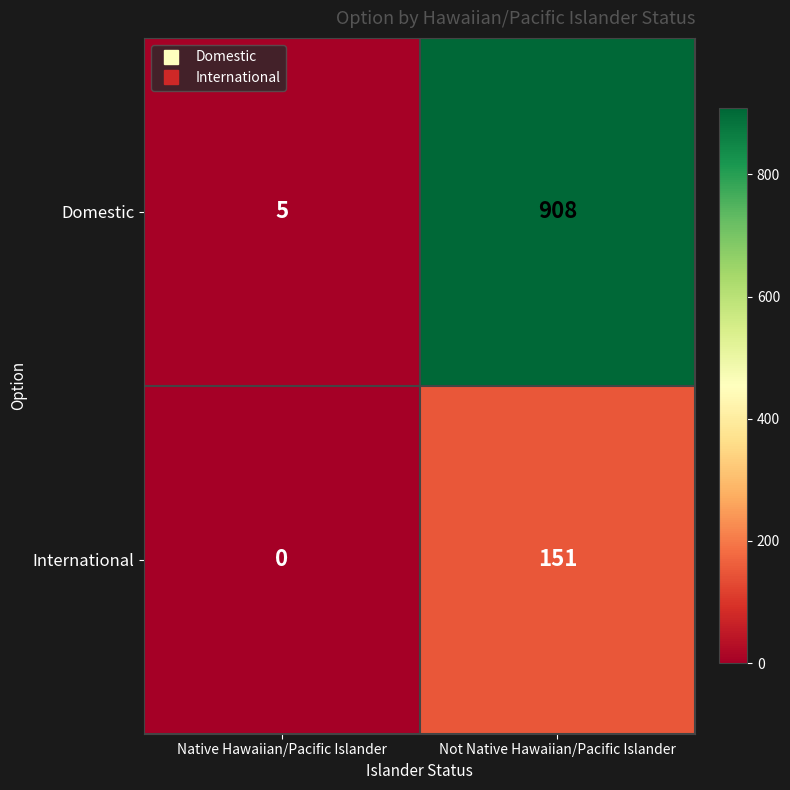

Which category has the highest value across all series?

Not Native Hawaiian/Pacific Islander